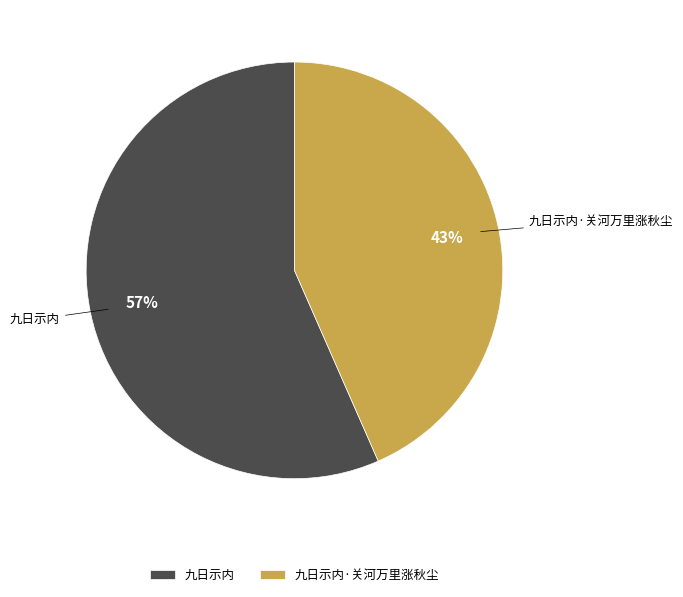

Rank the categories by value from lowest to highest.

九日示内·关河万里涨秋尘, 九日示内